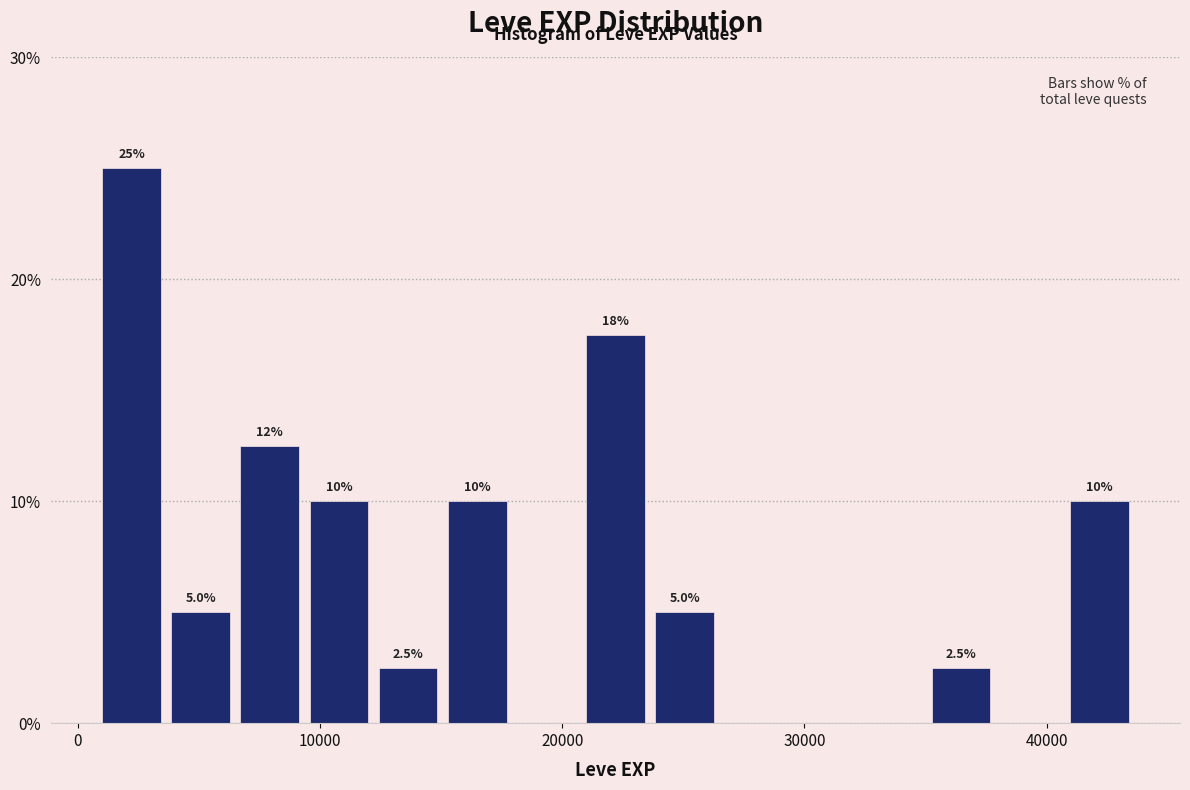

Read against the x-axis, roughly where is the centre of the tallest bar?

2000